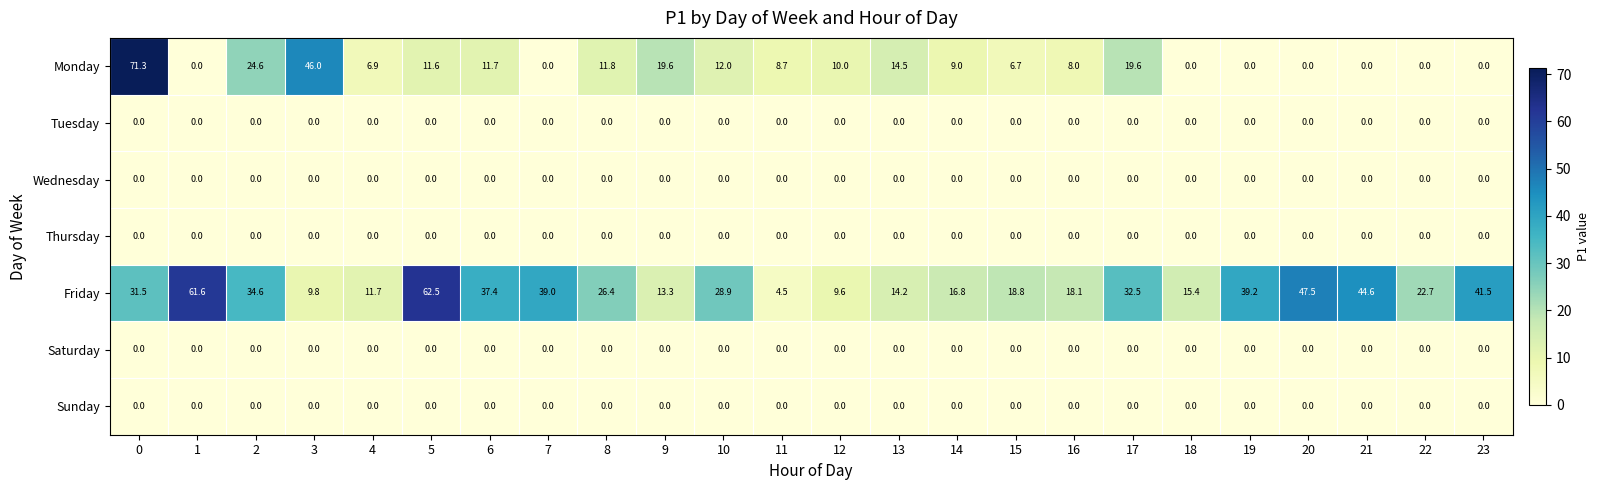

List the labels in order of Friday value, smallest first.

11, 12, 3, 4, 9, 13, 18, 14, 16, 15, 22, 8, 10, 0, 17, 2, 6, 7, 19, 23, 21, 20, 1, 5